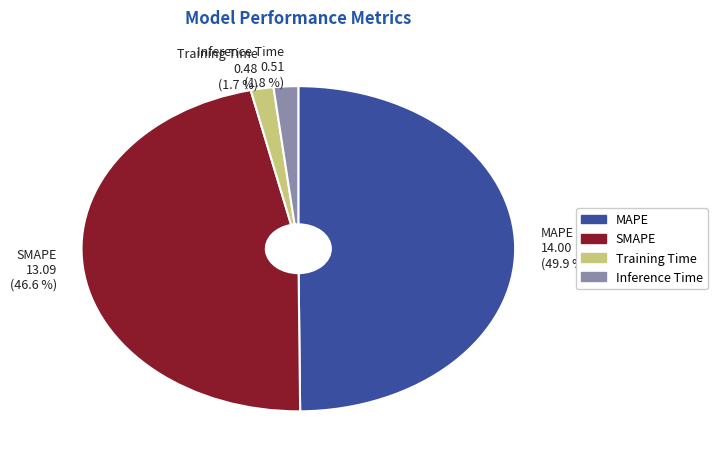

To the nearest percent, what percentage of the pie is MAPE?

50%